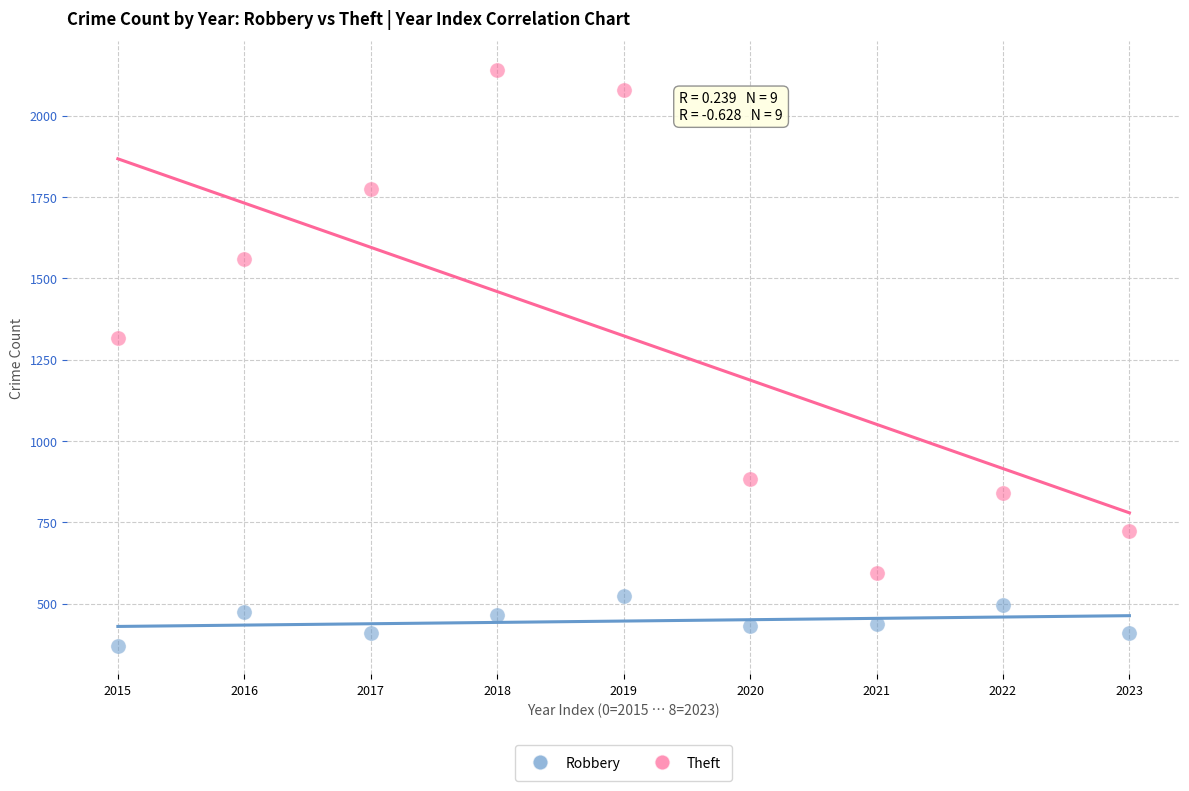

Which series has the widest spread of Y values?

Theft